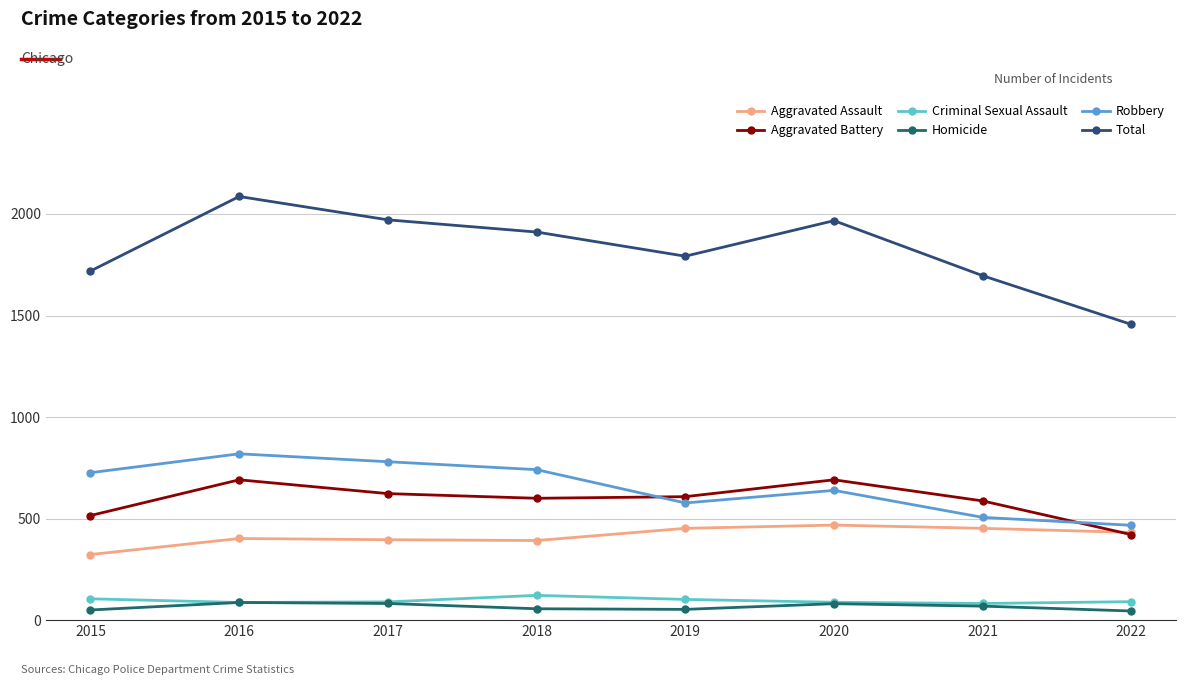

How many values in the Aggravated Assault series are below 432?

4